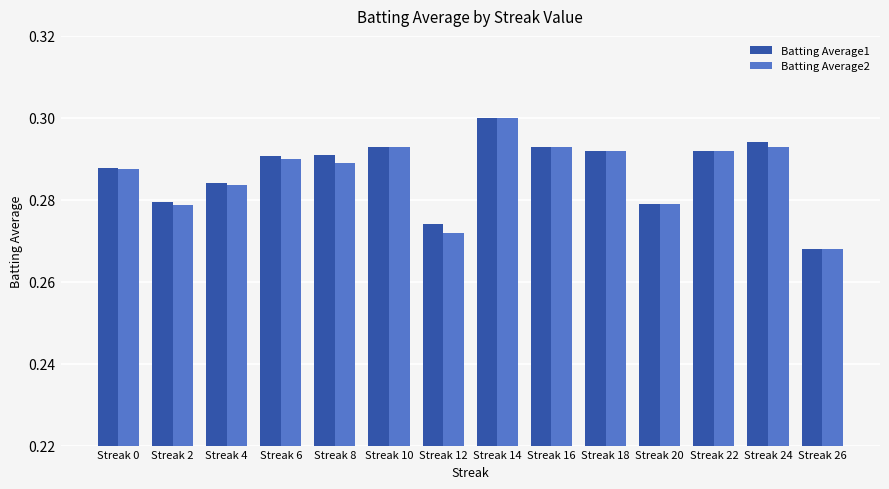

At how many categories does at least one series exceed 0?

14